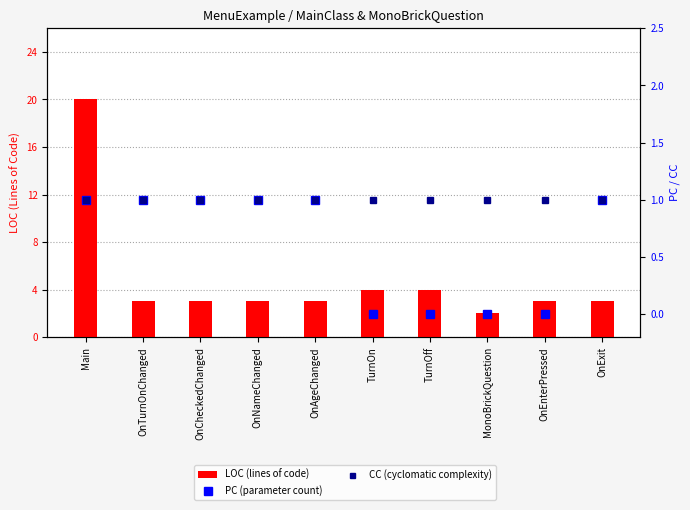

What value does the PC (parameter count) series have at OnAgeChanged?

1